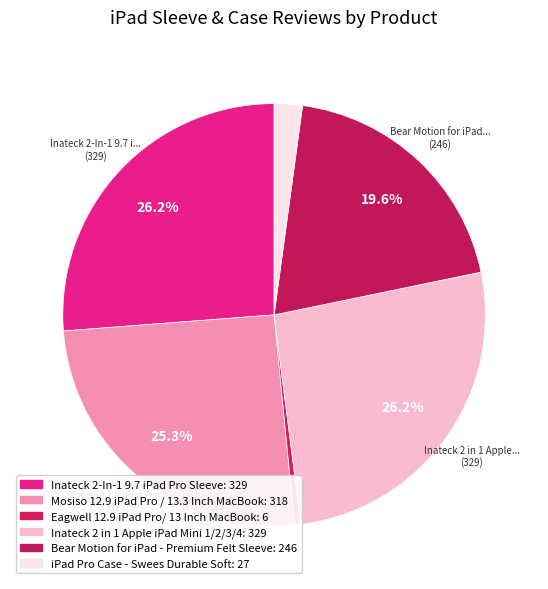

What is the smallest slice in the pie chart?

Eagwell 12.9 iPad Pro/ 13 Inch MacBook